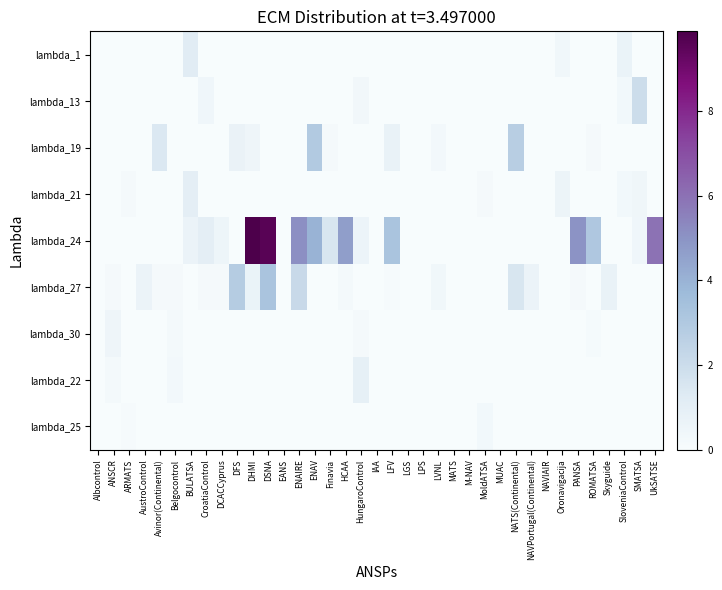

How many categories are shown in the chart?

37